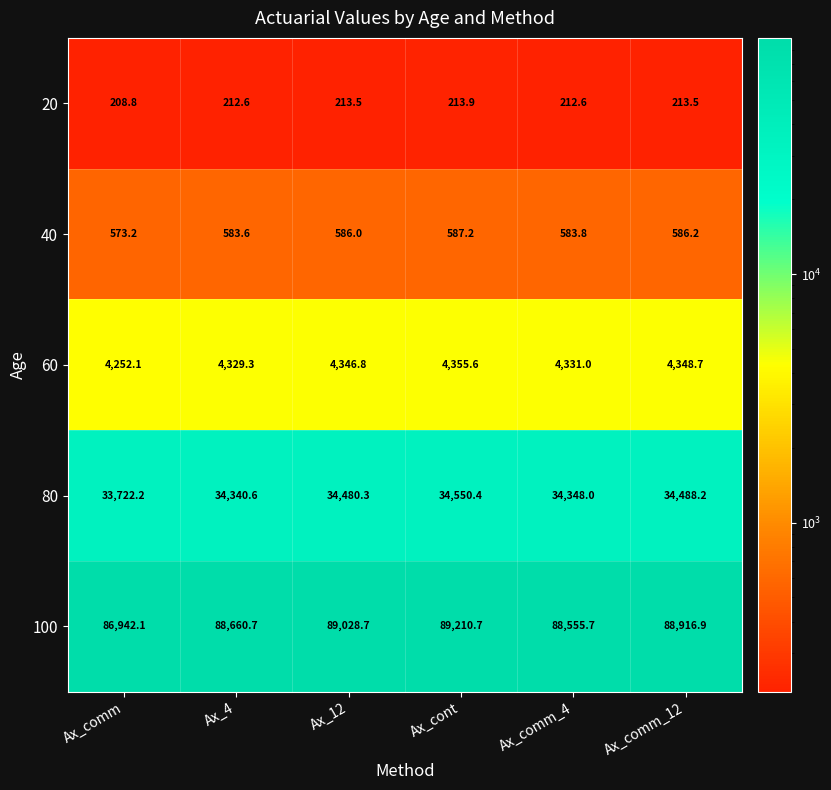

Reading left to right, what are all the values shown in this chart?

20: Ax_comm=208.8	Ax_4=212.6	Ax_12=213.5	Ax_cont=213.9	Ax_comm_4=212.6	Ax_comm_12=213.5
40: Ax_comm=573.2	Ax_4=583.6	Ax_12=586.0	Ax_cont=587.2	Ax_comm_4=583.8	Ax_comm_12=586.2
60: Ax_comm=4252.1	Ax_4=4329.3	Ax_12=4346.8	Ax_cont=4355.6	Ax_comm_4=4331.0	Ax_comm_12=4348.7
80: Ax_comm=33722.2	Ax_4=34340.6	Ax_12=34480.3	Ax_cont=34550.4	Ax_comm_4=34348.0	Ax_comm_12=34488.2
100: Ax_comm=86942.1	Ax_4=88660.7	Ax_12=89028.7	Ax_cont=89210.7	Ax_comm_4=88555.7	Ax_comm_12=88916.9